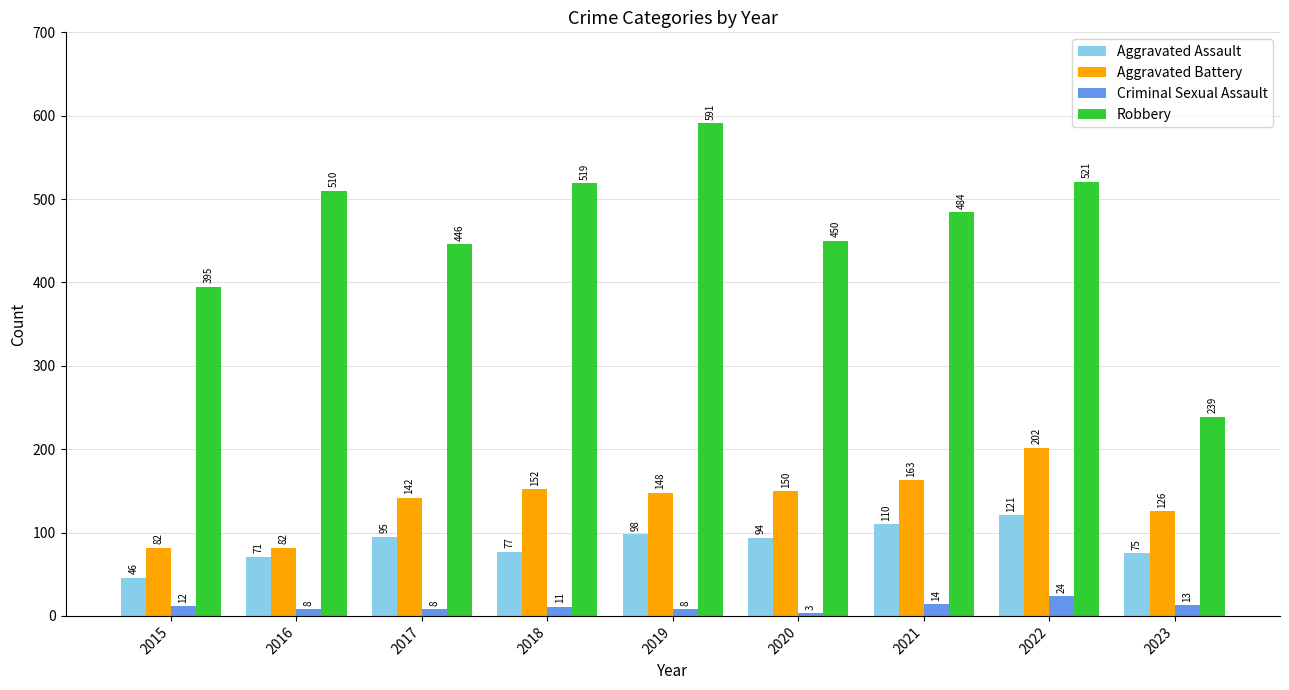

Reading right to left, list all the values displayed in this chart.

Aggravated Assault: 2023=75	2022=121	2021=110	2020=94	2019=98	2018=77	2017=95	2016=71	2015=46
Aggravated Battery: 2023=126	2022=202	2021=163	2020=150	2019=148	2018=152	2017=142	2016=82	2015=82
Criminal Sexual Assault: 2023=13	2022=24	2021=14	2020=3	2019=8	2018=11	2017=8	2016=8	2015=12
Robbery: 2023=239	2022=521	2021=484	2020=450	2019=591	2018=519	2017=446	2016=510	2015=395